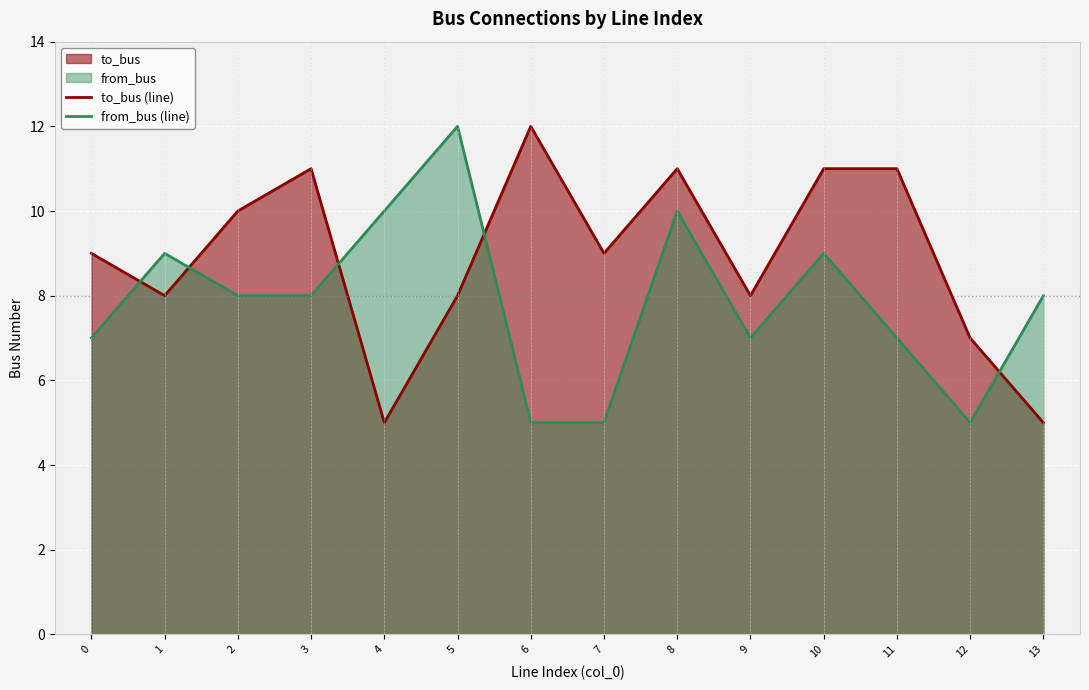

How many from_bus (line) values are between 7 and 9?

8